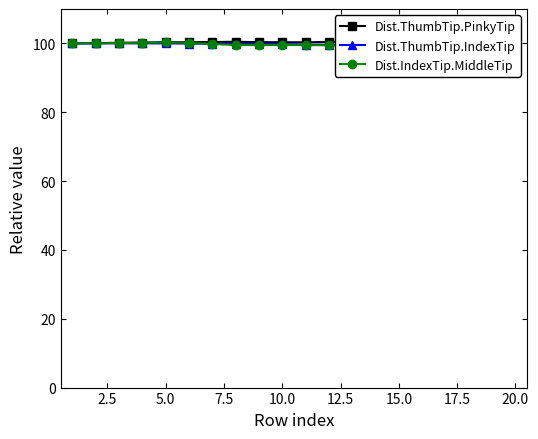

What is the smallest value displayed?

99.4